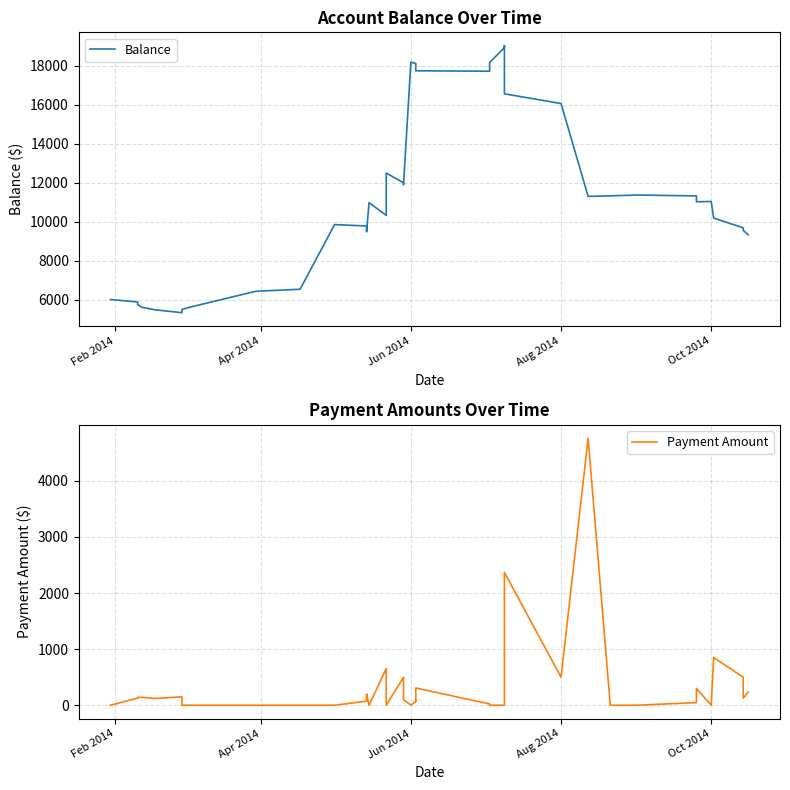

At how many categories does at least one series exceed 93?

40